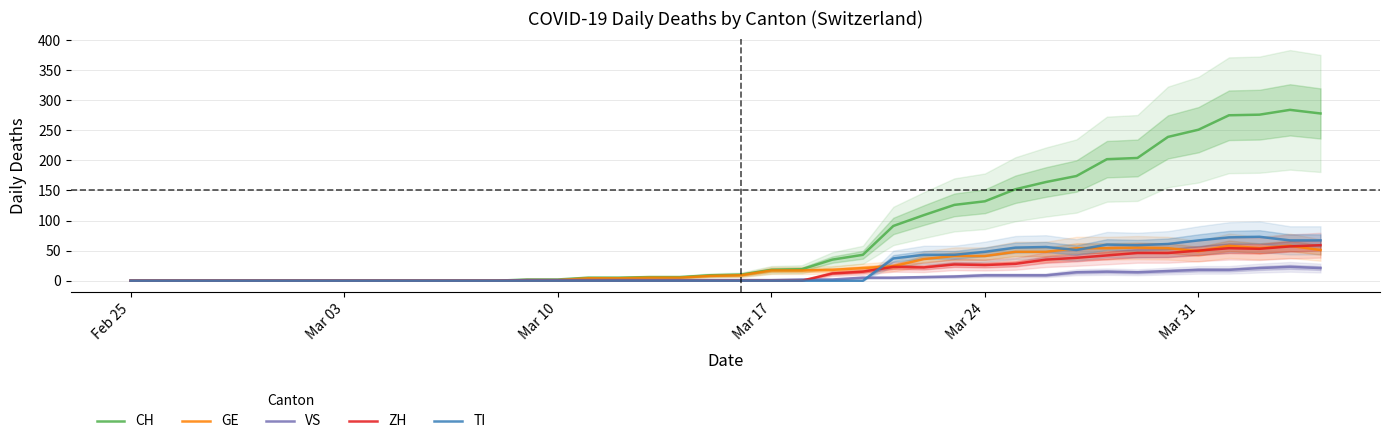

What is the difference between the maximum and minimum values in the VS series?

23